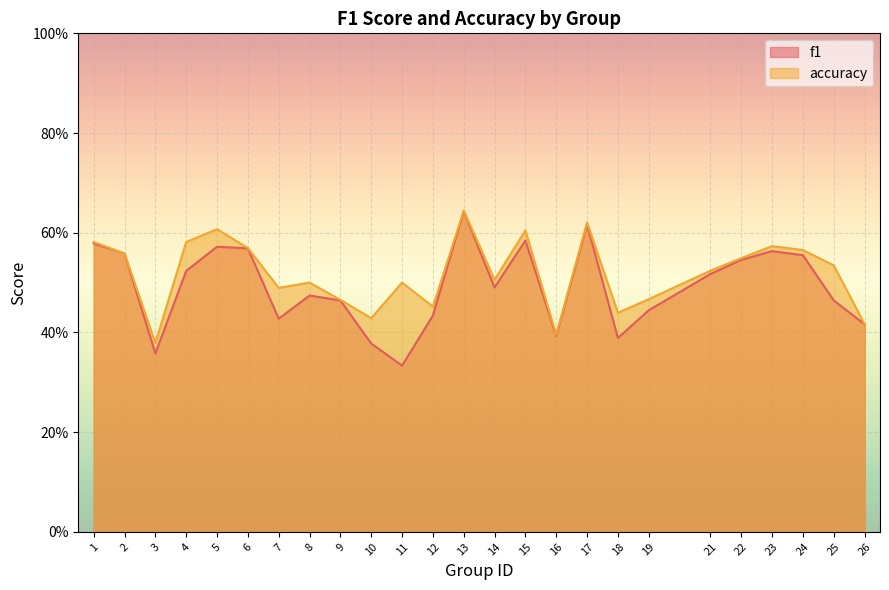

What is the lowest value of the accuracy series?

0.4